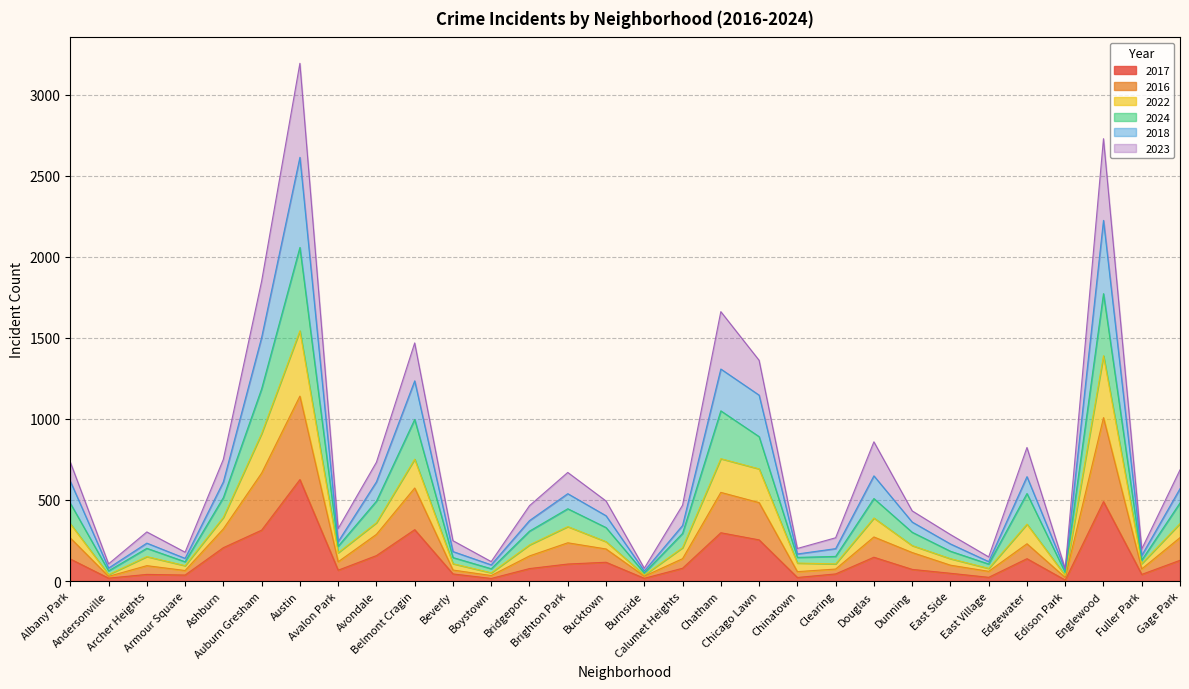

What position from the right is Ashburn?

26